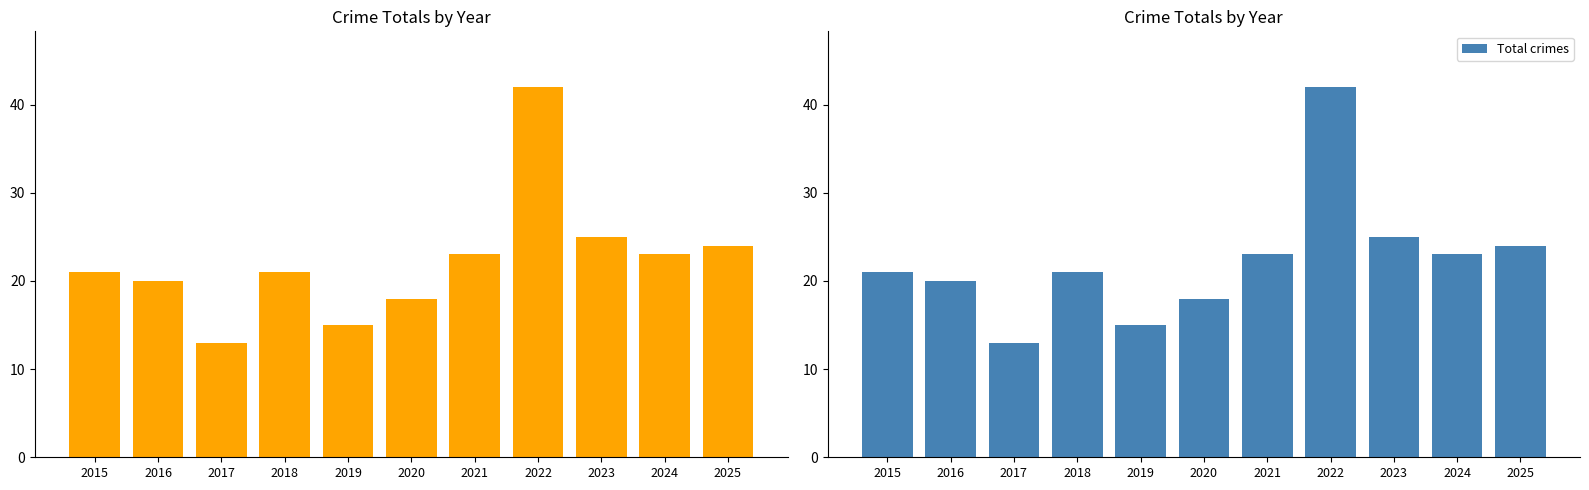

Which series has the largest range (max minus min)?

Total